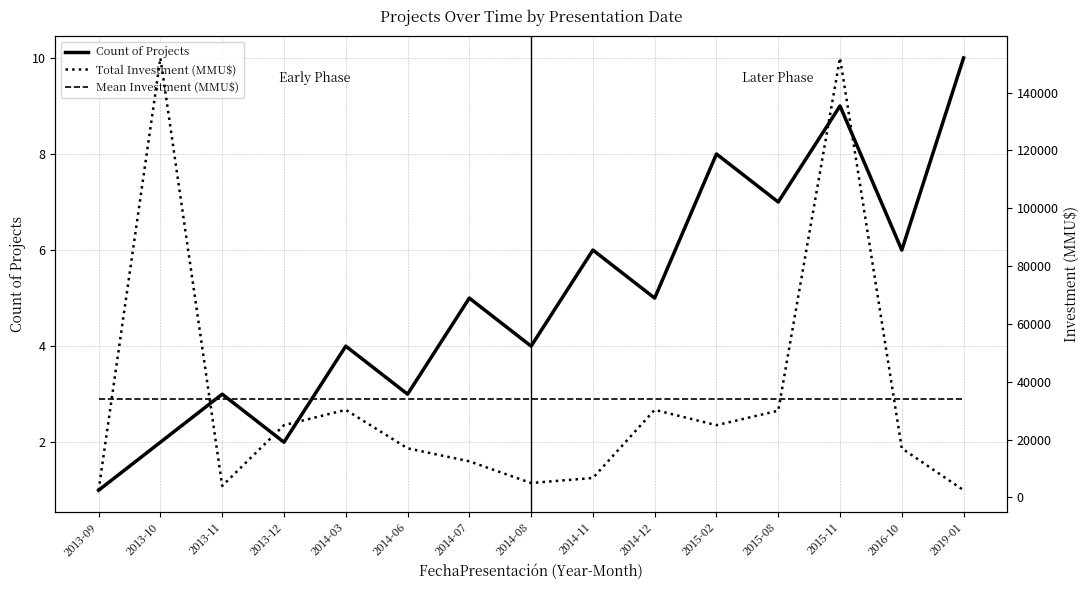

At which category does Total Investment (MMU$) reach its first local peak?

2013-10